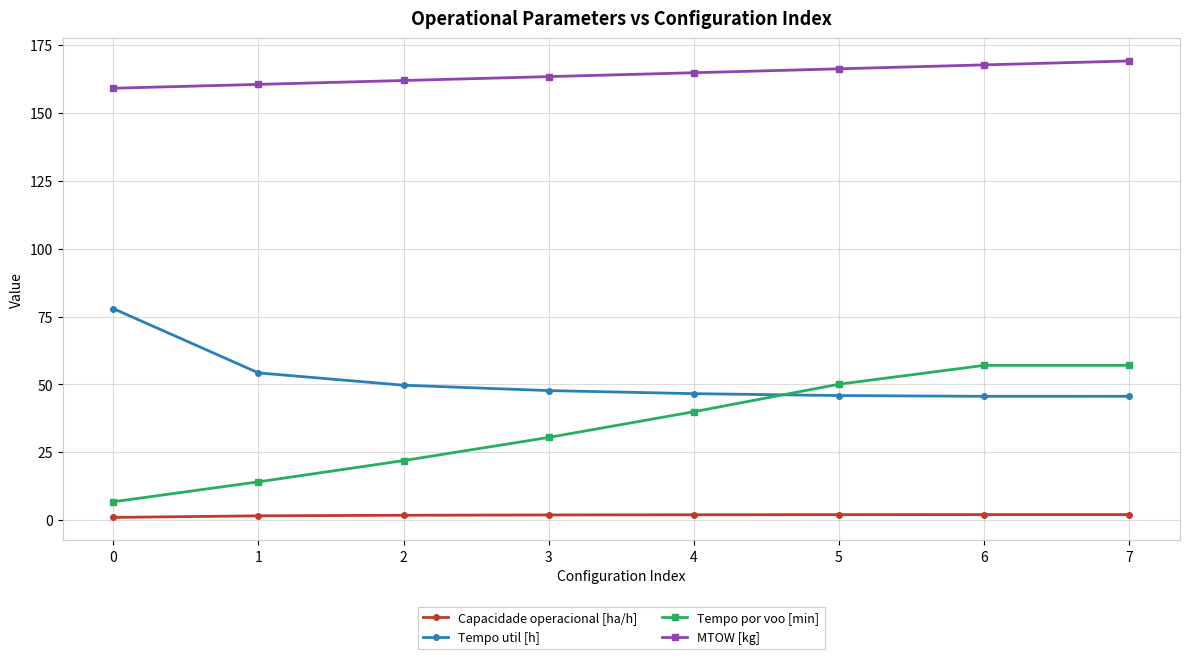

Is it true that MTOW [kg] equals 61.4 at 0?

False